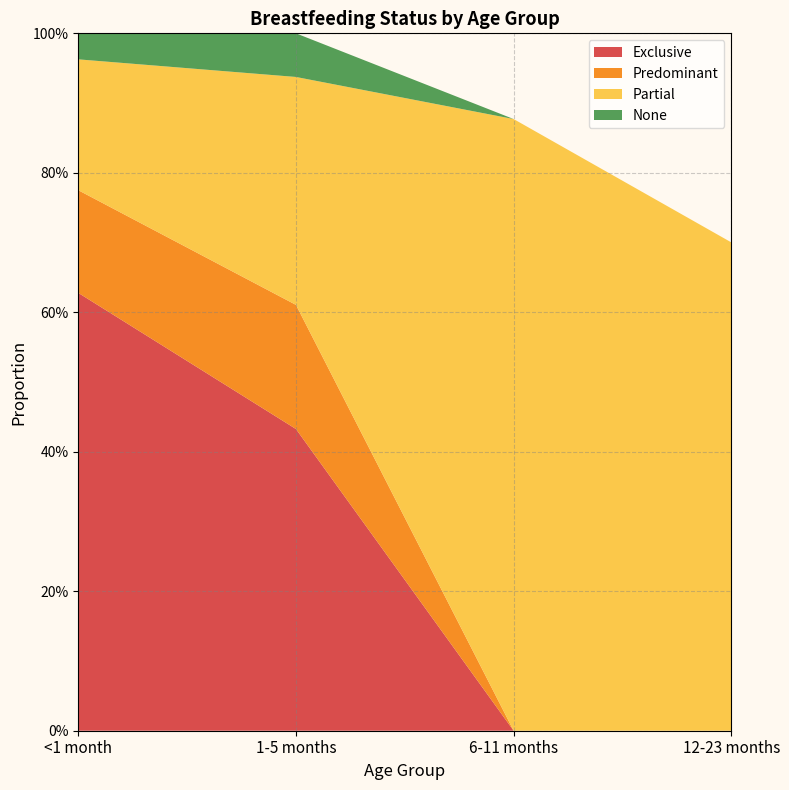

Reading left to right, what are all the values shown in this chart?

Exclusive: <1 month=0.6	1-5 months=0.4	6-11 months=0.0	12-23 months=0.0
Predominant: <1 month=0.1	1-5 months=0.2	6-11 months=0.0	12-23 months=0.0
Partial: <1 month=0.2	1-5 months=0.3	6-11 months=0.9	12-23 months=0.7
None: <1 month=0.0	1-5 months=0.1	6-11 months=0.0	12-23 months=0.0